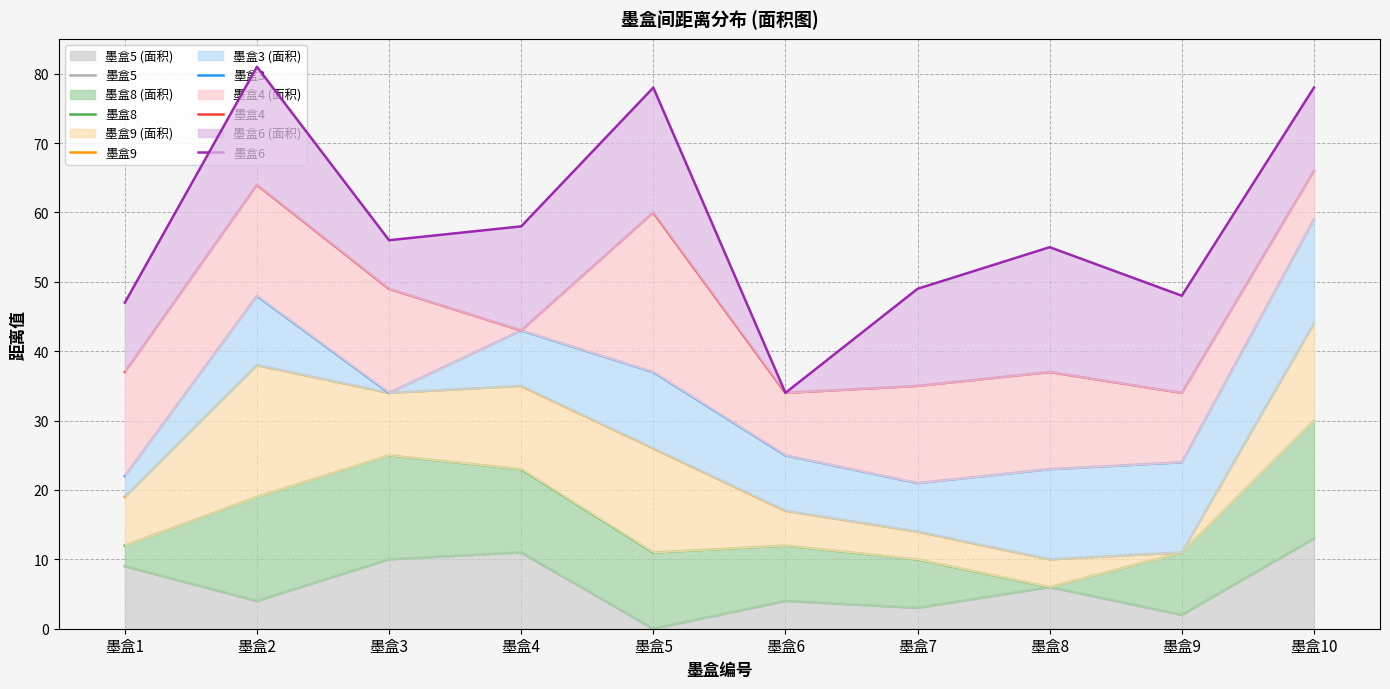

At which label is 墨盒6 closest to 57?

墨盒3